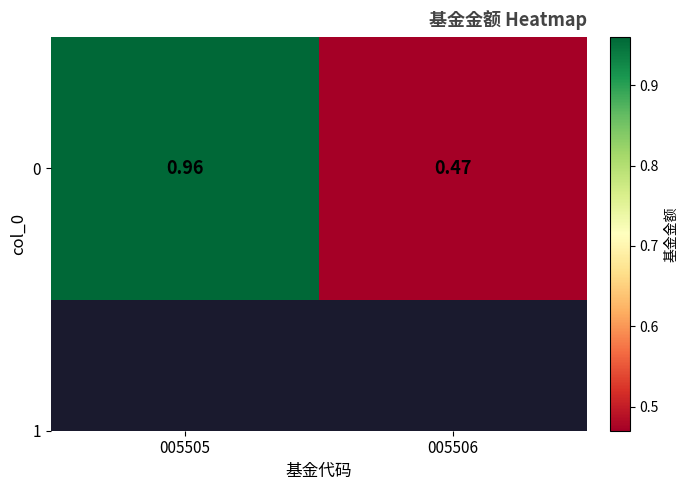

What is the average value?

0.7